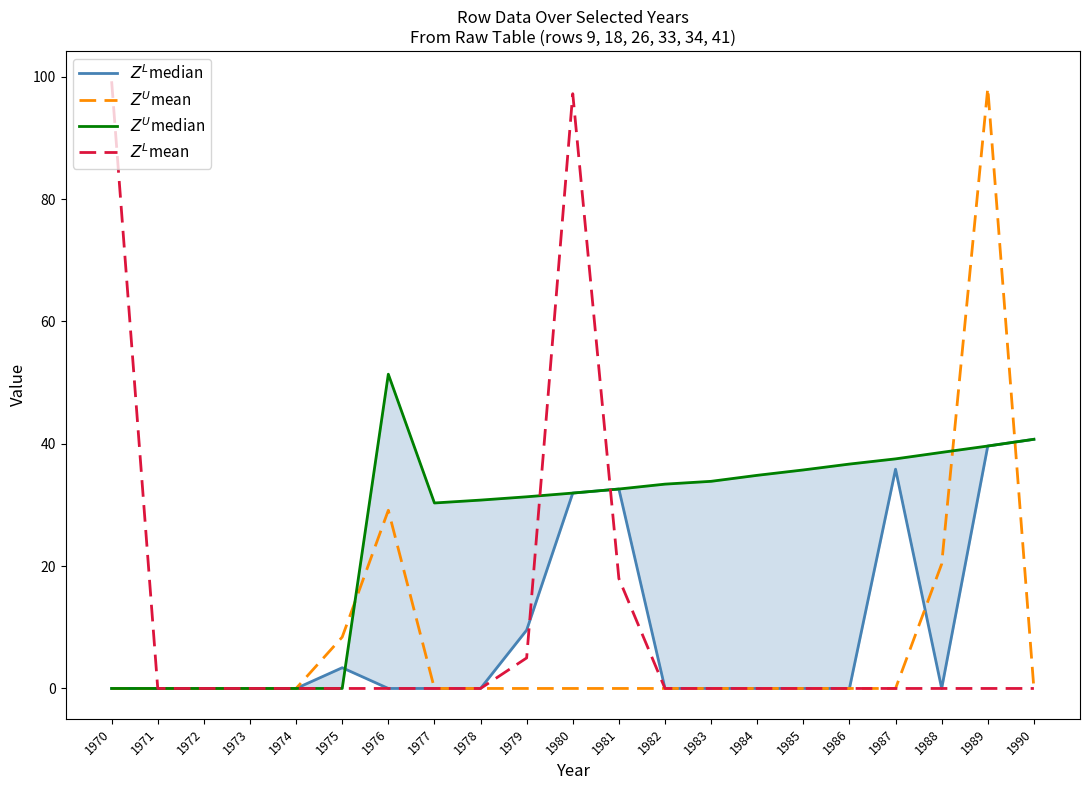

At which label is $Z^U$mean closest to 49?

1976